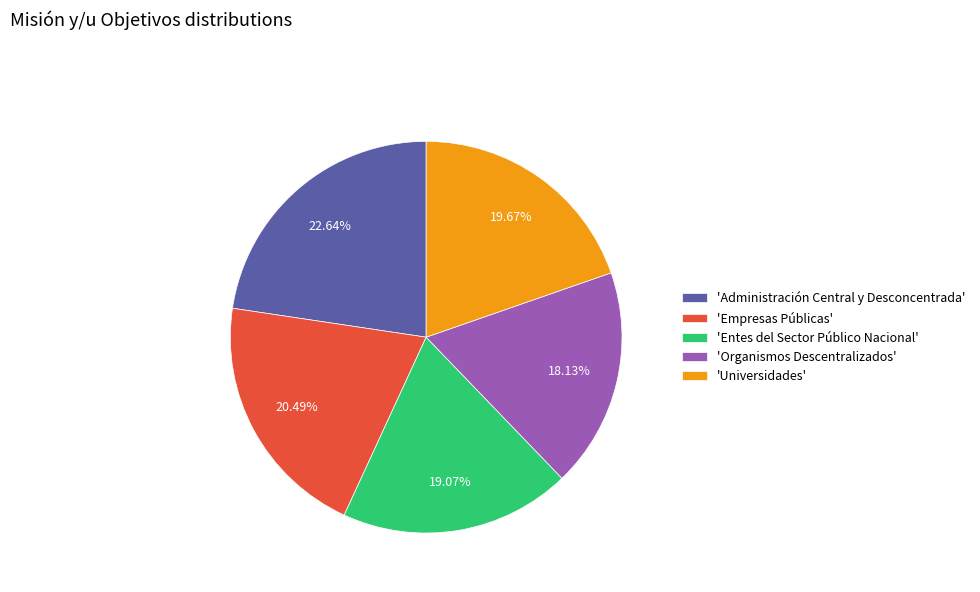

Is the sum of 'Administración Central y Desconcentrada' and 'Empresas Públicas' greater than half?

No